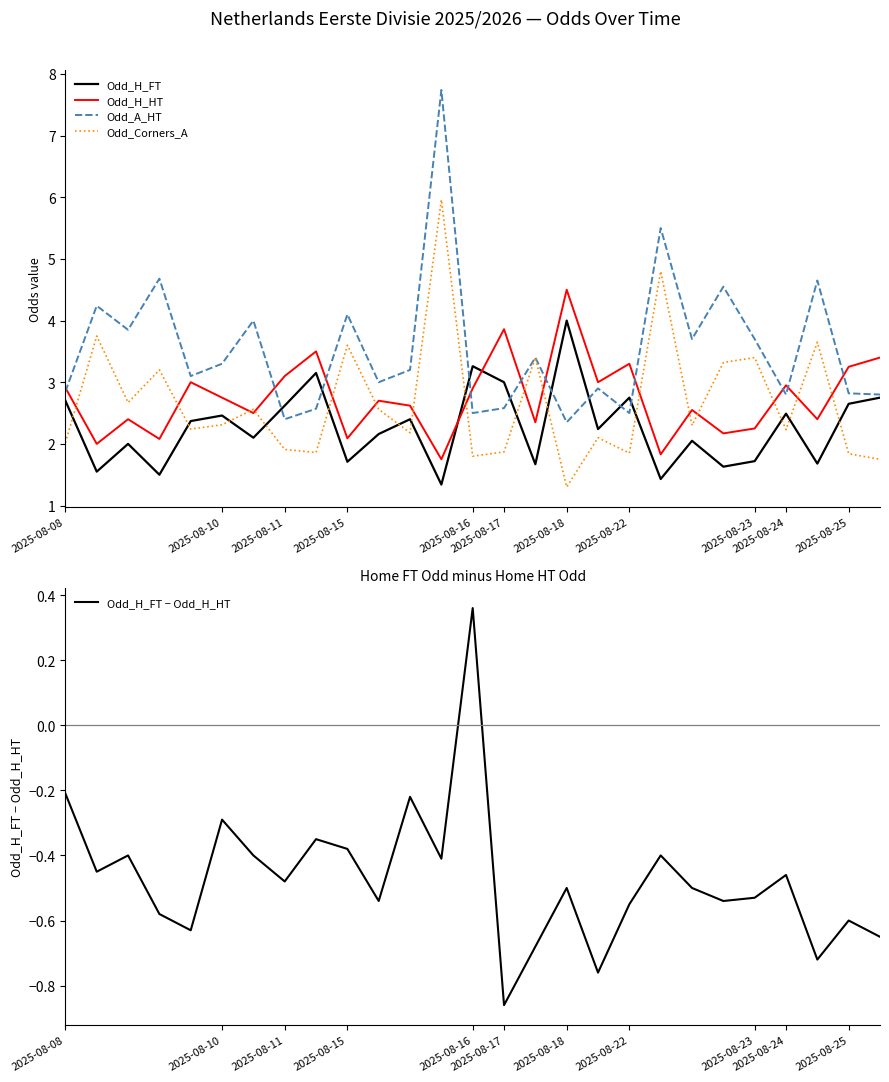

True or false: Odd_H_FT − Odd_H_HT and Odd_A_HT cross at least once.

False